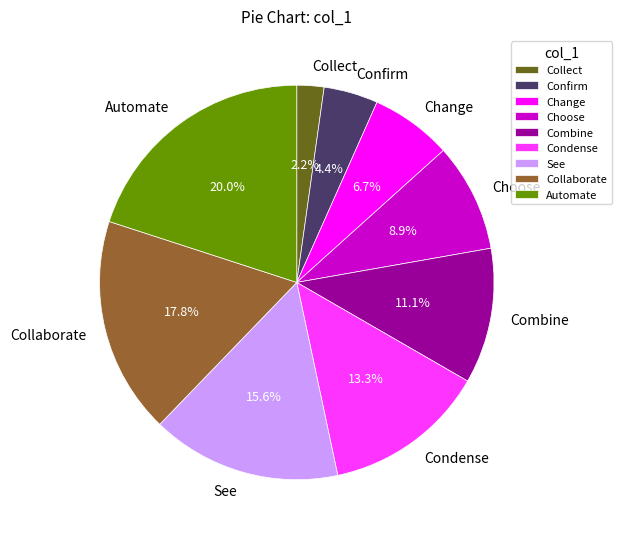

To the nearest percent, what is the combined percentage of Automate and Collect?

22%